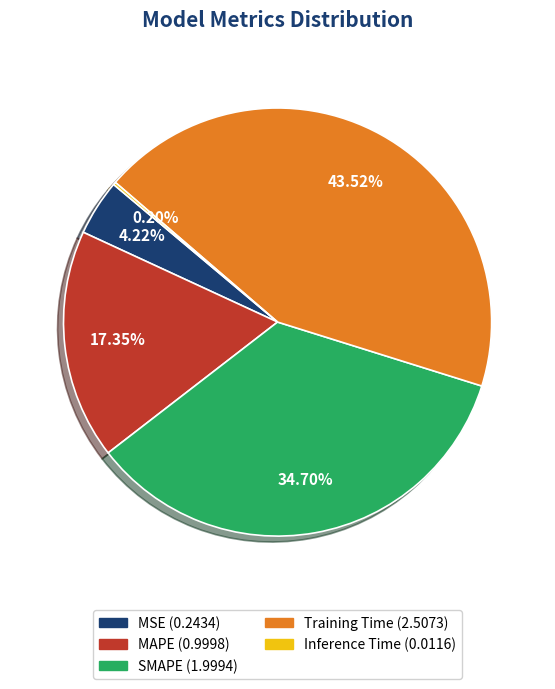

Combined, do MAPE and Training Time account for over 50%?

Yes